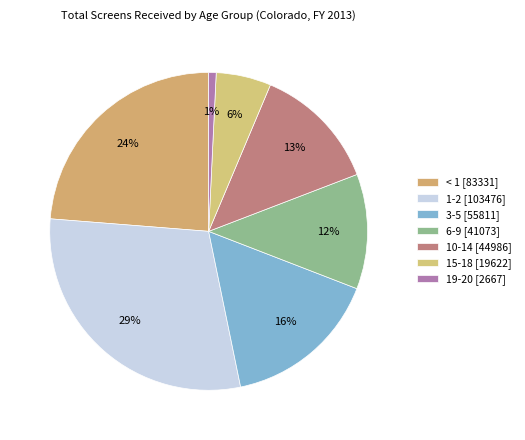

How many segments does this pie chart have?

7